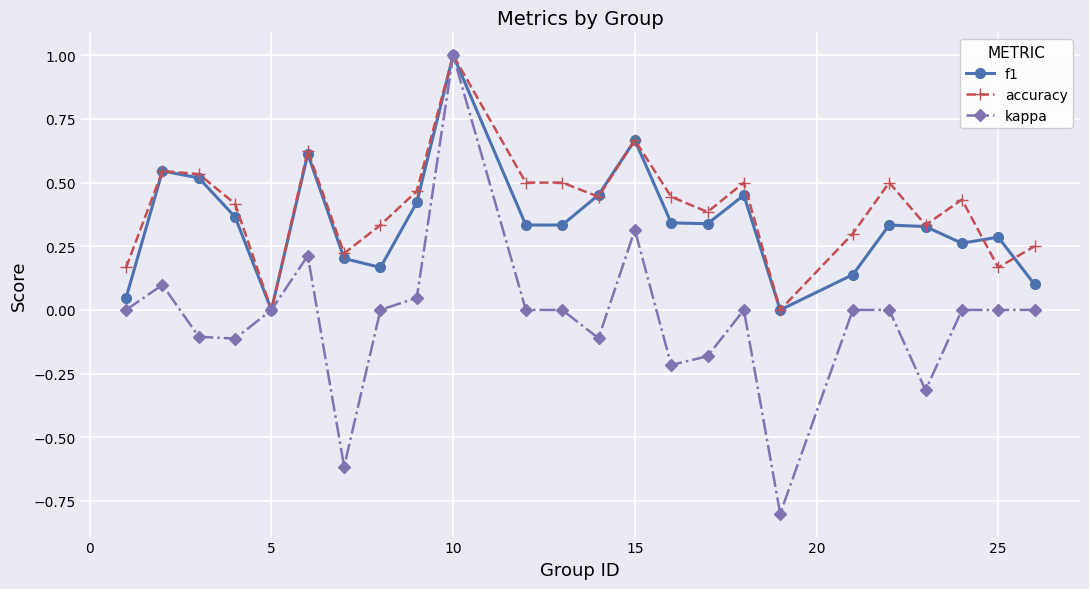

Which series has the largest range (max minus min)?

kappa